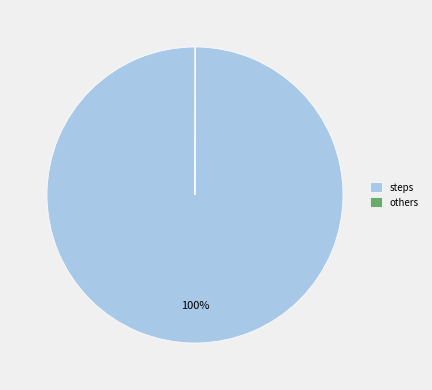

Does any single category account for the majority?

Yes